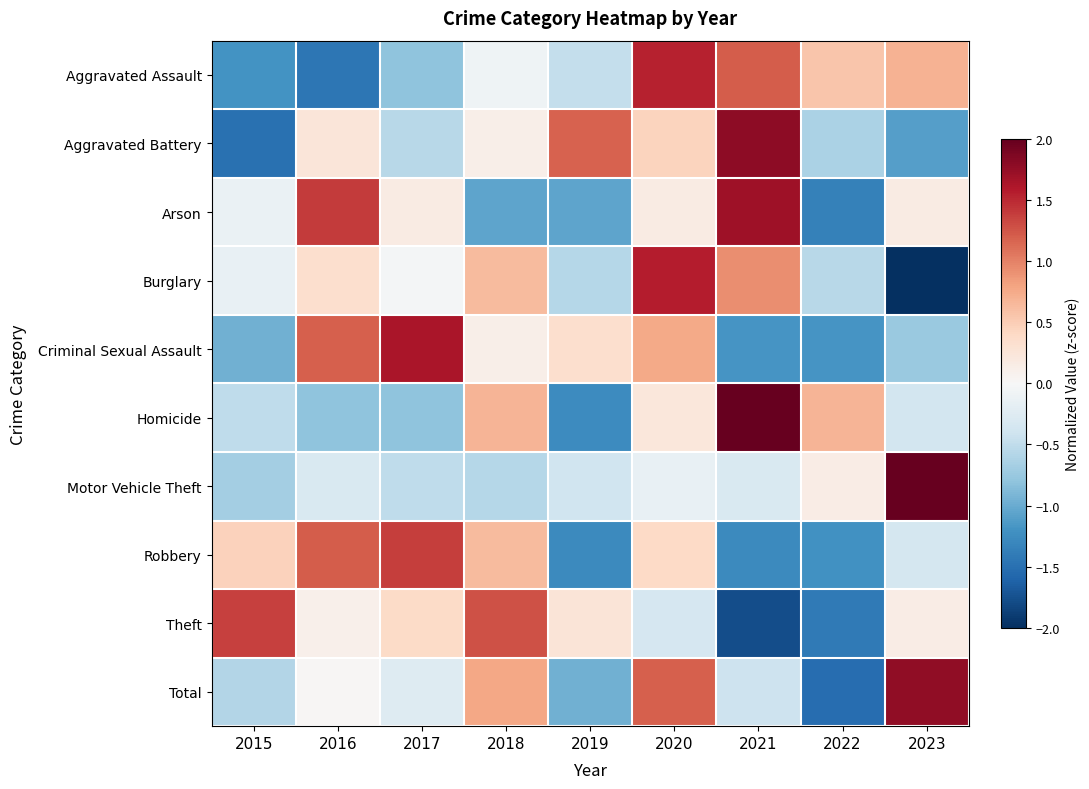

Rank the series at 2020 from lowest to highest value.

Theft, Motor Vehicle Theft, Arson, Homicide, Robbery, Aggravated Battery, Criminal Sexual Assault, Total, Aggravated Assault, Burglary